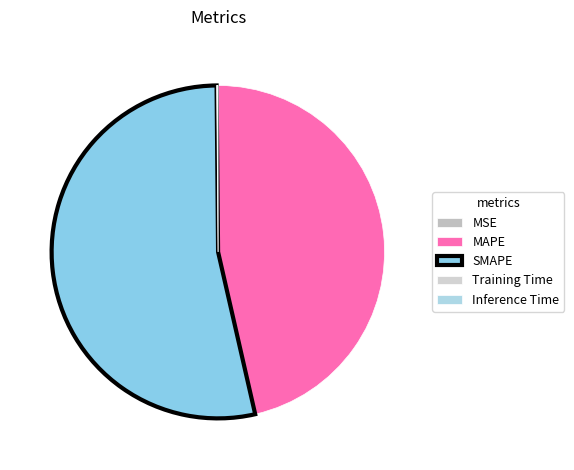

Is it true that MAPE is 46% of the pie?

True